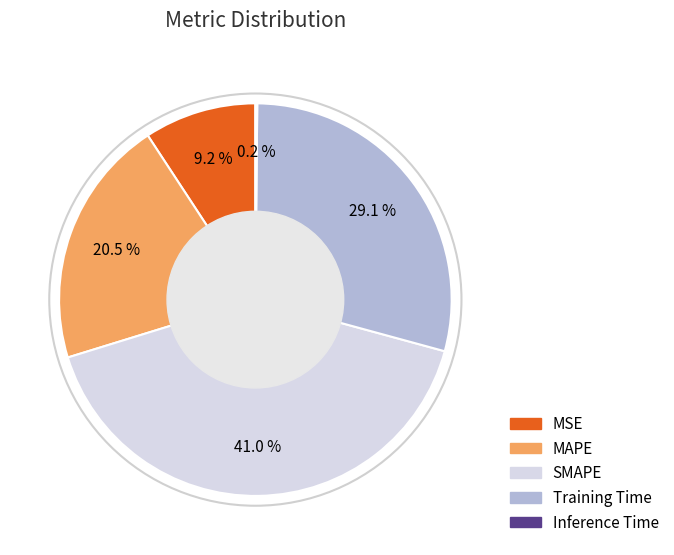

Which slice is the largest?

SMAPE